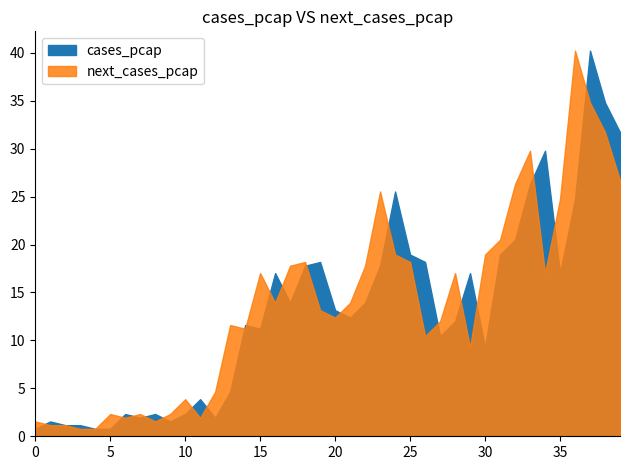

The value of next_cases_pcap at 2020-09-14 is 0.0. True or false?

False